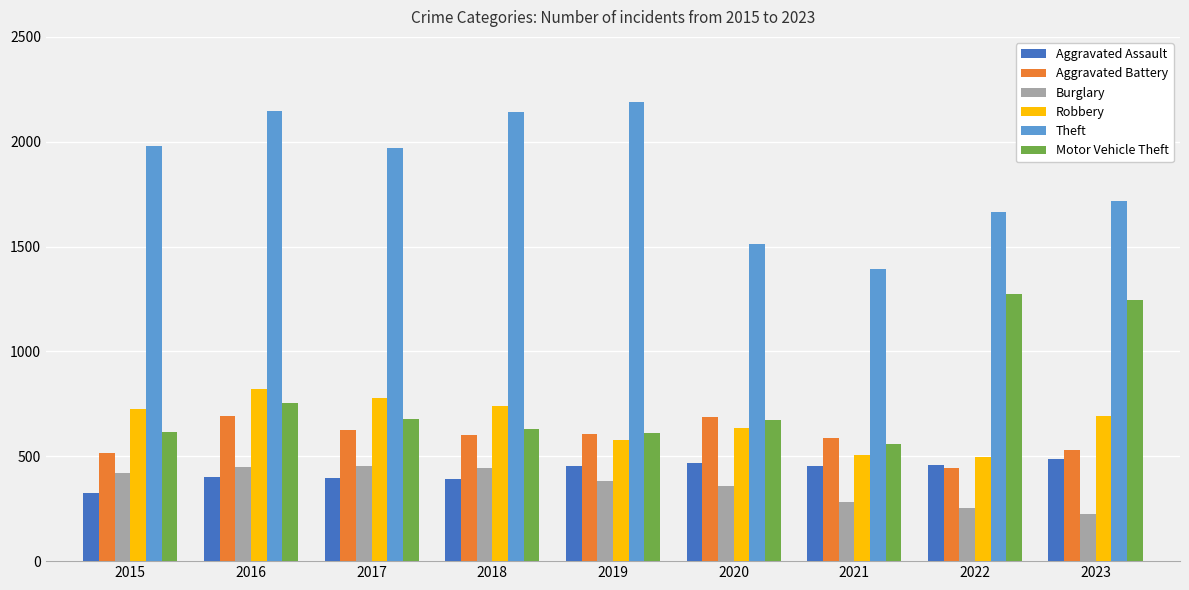

Are the bars horizontal?

No